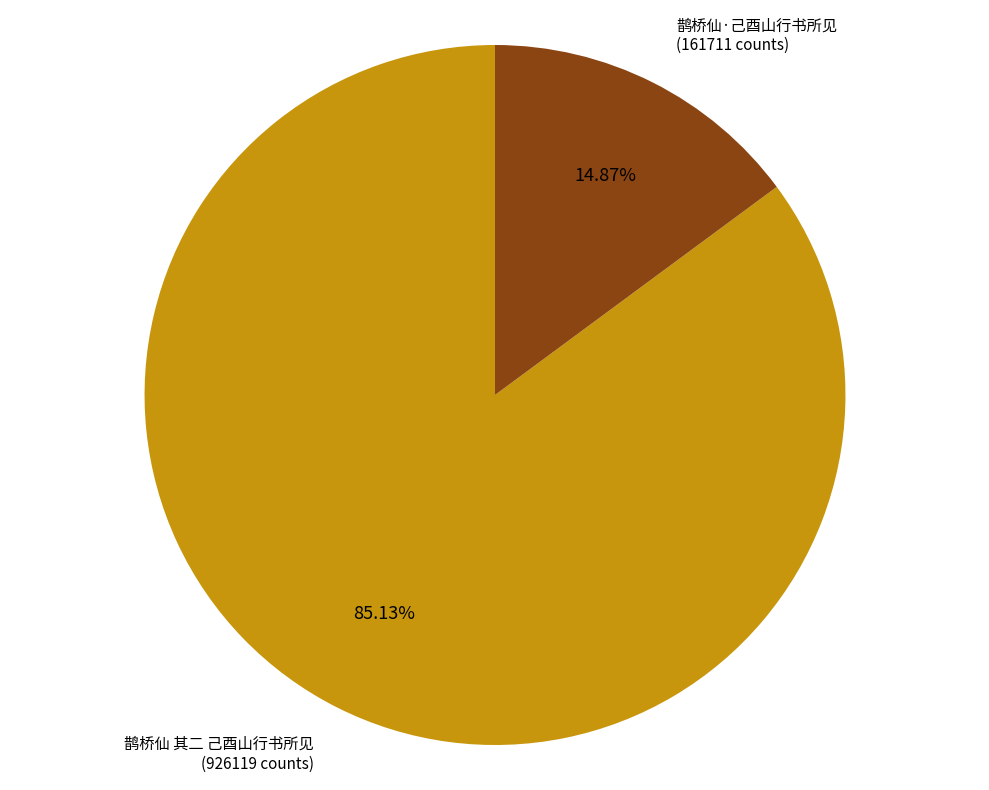

Is there any slice that represents more than half of the pie?

Yes